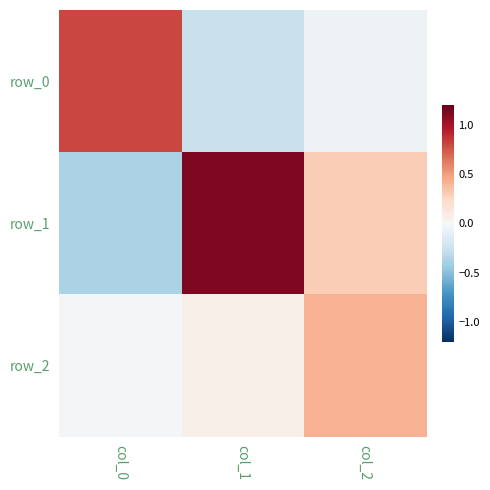

Reading left to right, extract all data points from this chart.

row_0: 0.8	-0.3	-0.1
row_1: -0.4	1.1	0.3
row_2: -0.0	0.1	0.4